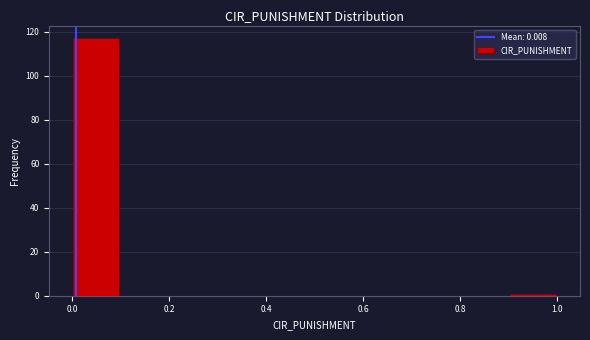

Which range on the x-axis has the tallest bar?

0.0 to 0.1